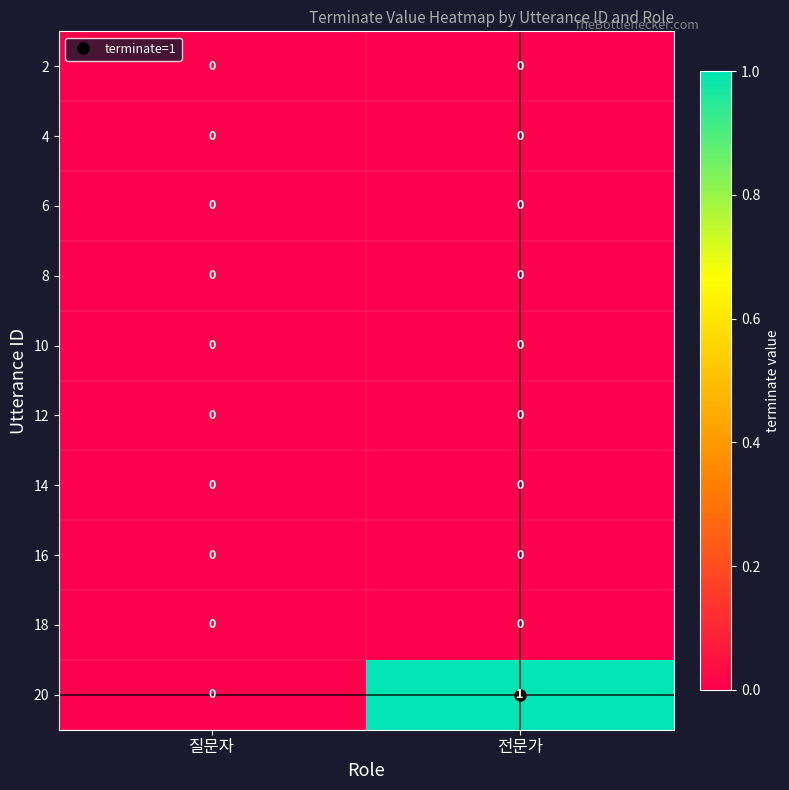

Which label corresponds to the largest value in the chart?

전문가